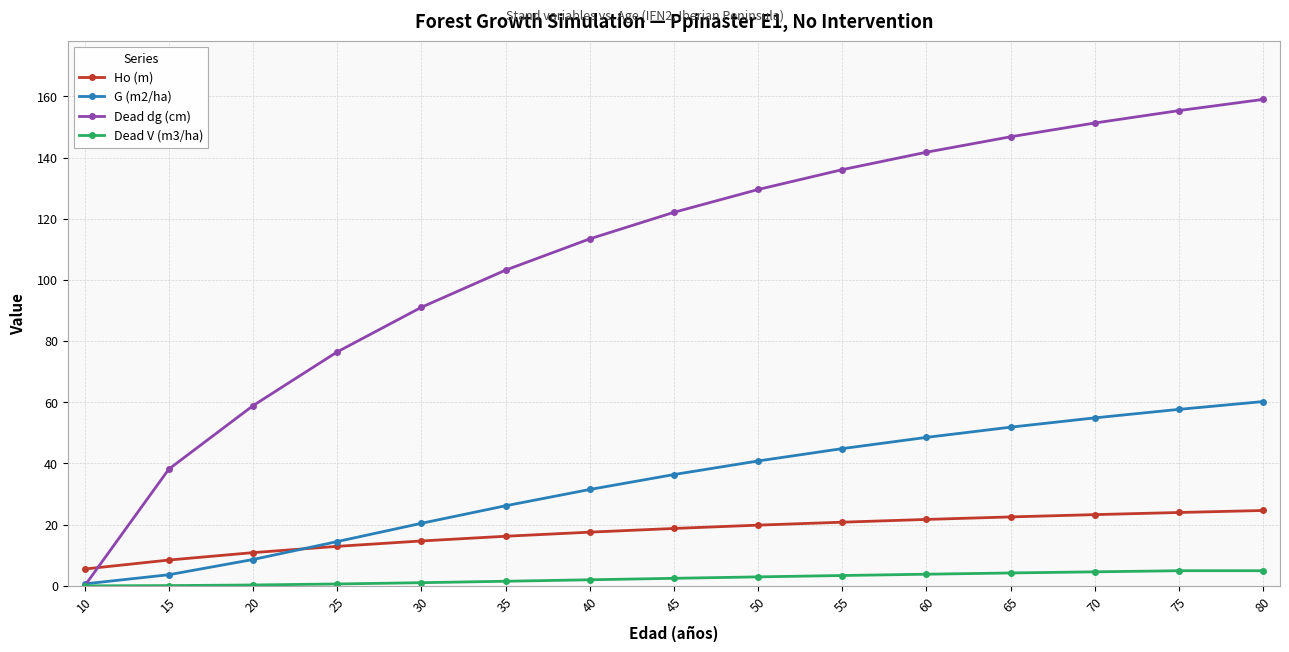

Which series has the widest spread of values?

Dead dg (cm)